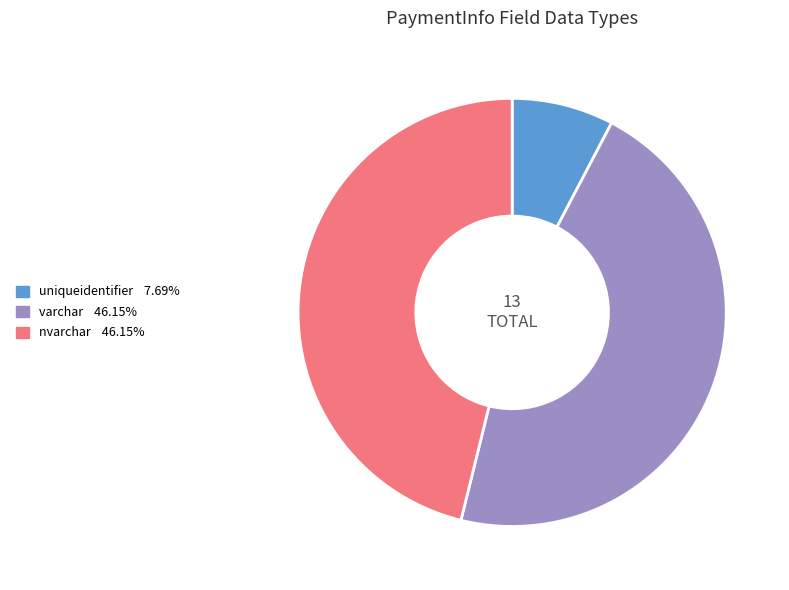

True or false: nvarchar accounts for 32% of the total.

False